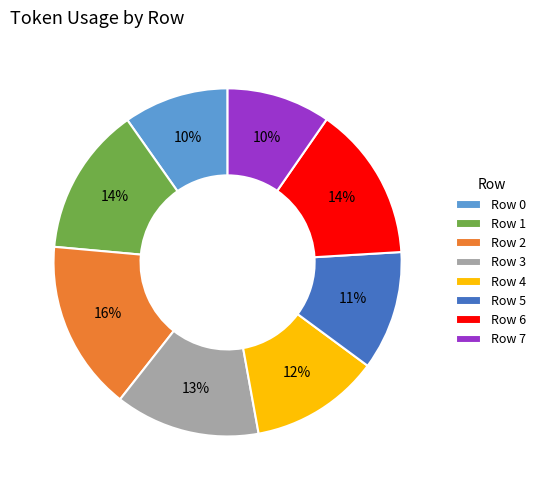

How many segments does this pie chart have?

8